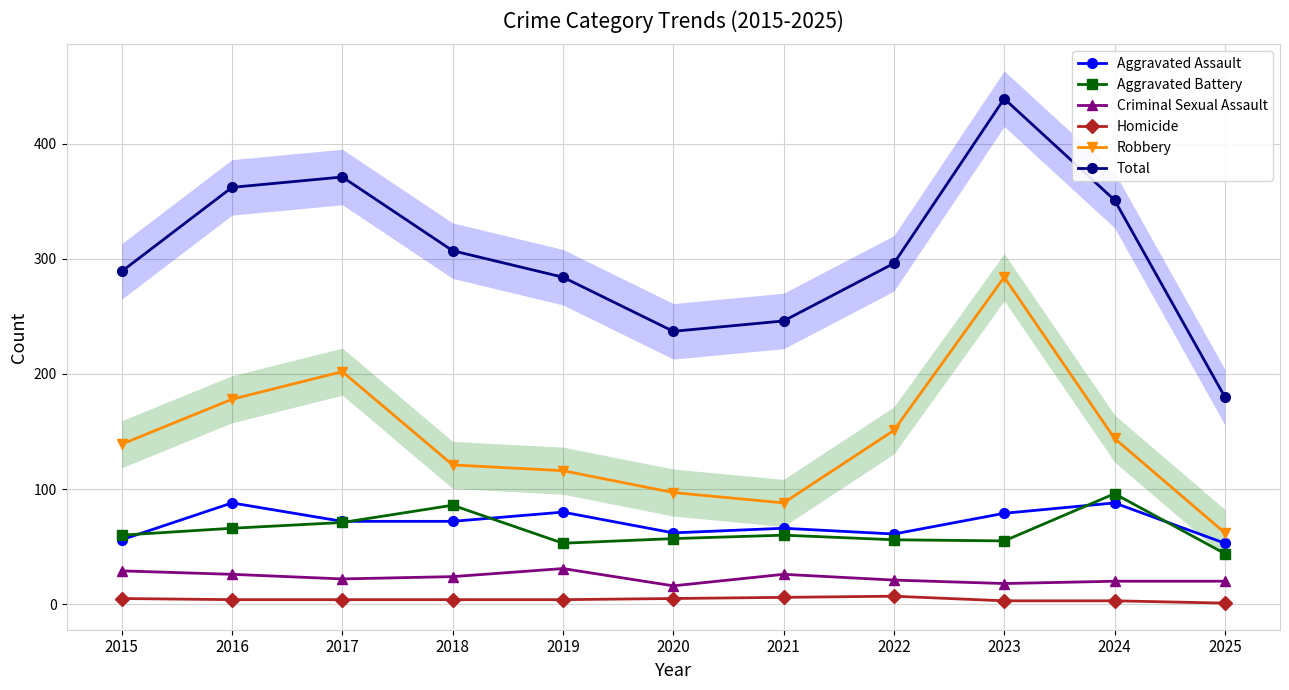

At 2023, list the series in order from largest to smallest.

Total, Robbery, Aggravated Assault, Aggravated Battery, Criminal Sexual Assault, Homicide